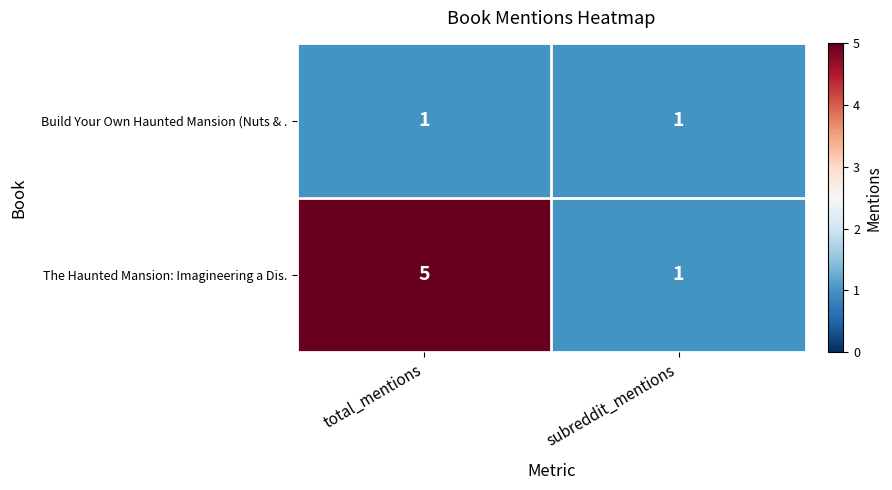

Reading left to right, extract all data points from this chart.

Build Your Own Haunted Mansion (Nuts & .: 1	1
The Haunted Mansion: Imagineering a Dis.: 5	1